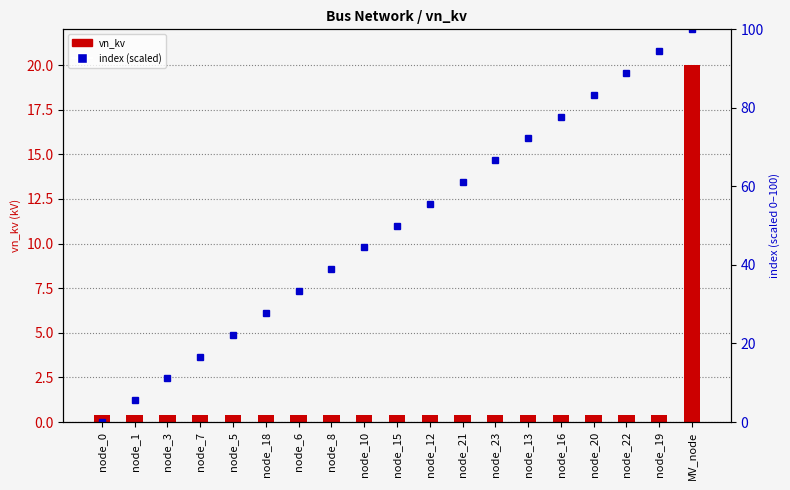

Rank the series by their average value, from lowest to highest.

vn_kv, index (scaled)